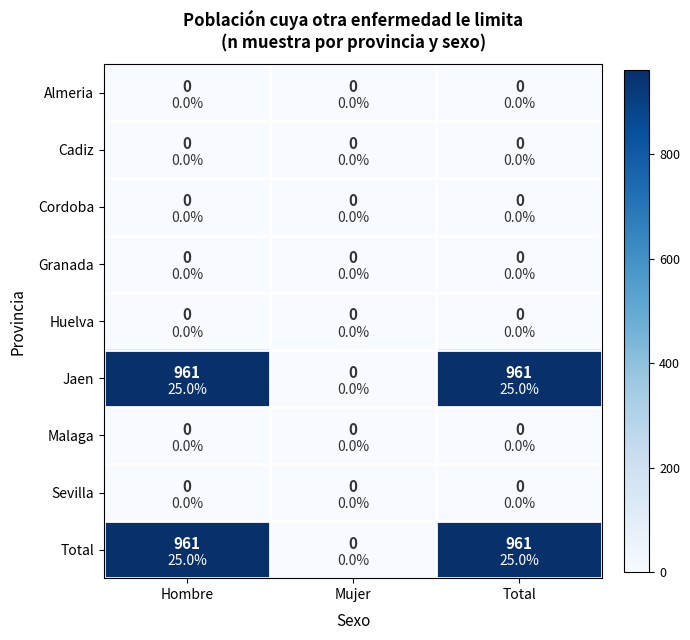

Which series has the largest total across all categories?

Jaen